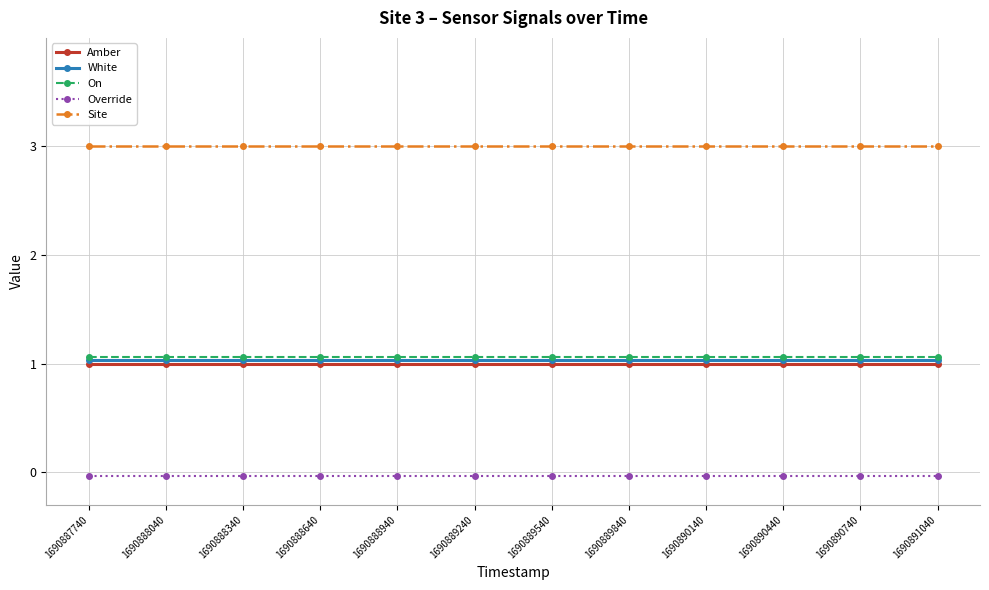

Which series has the largest total across all categories?

Site